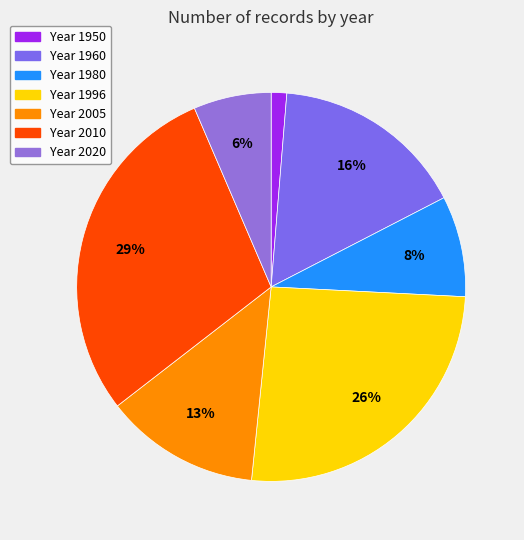

To the nearest percent, what is the difference between the largest and smallest slice percentages?

28%